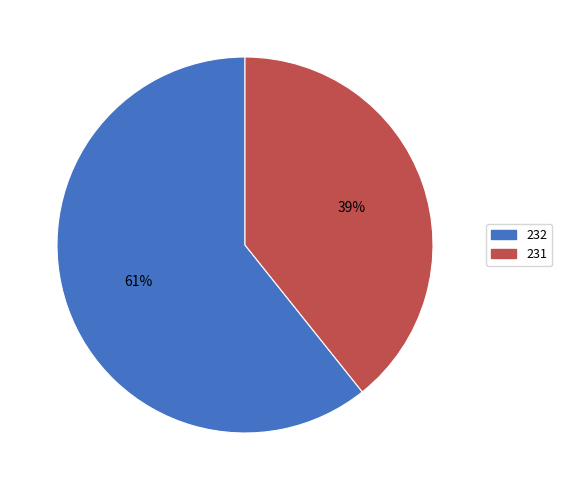

True or false: 231 accounts for 39% of the total.

True